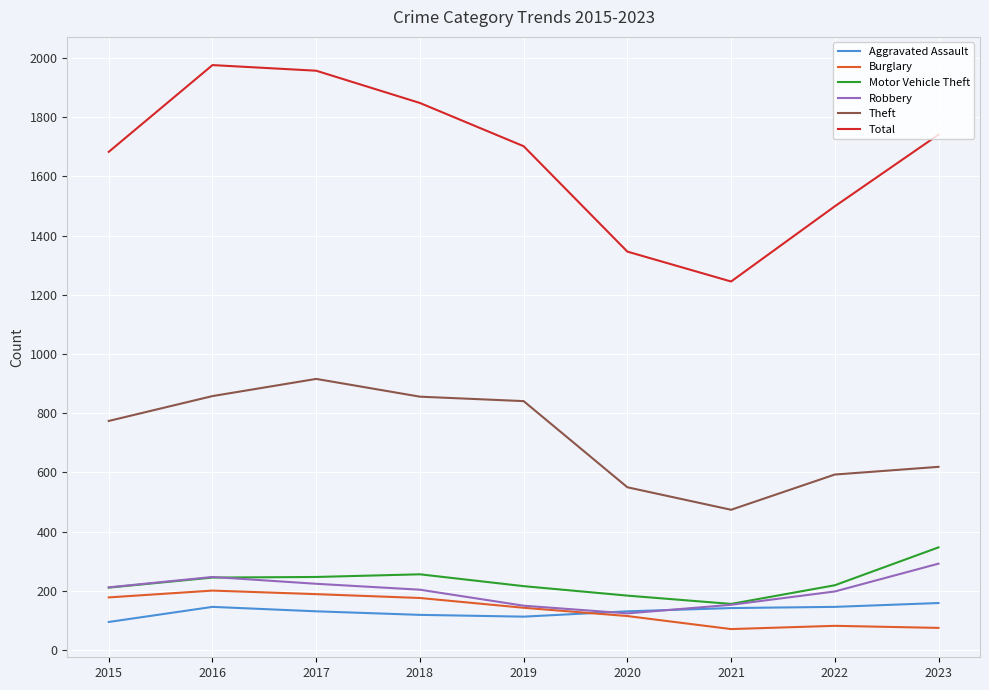

At how many categories does at least one series exceed 1920?

2